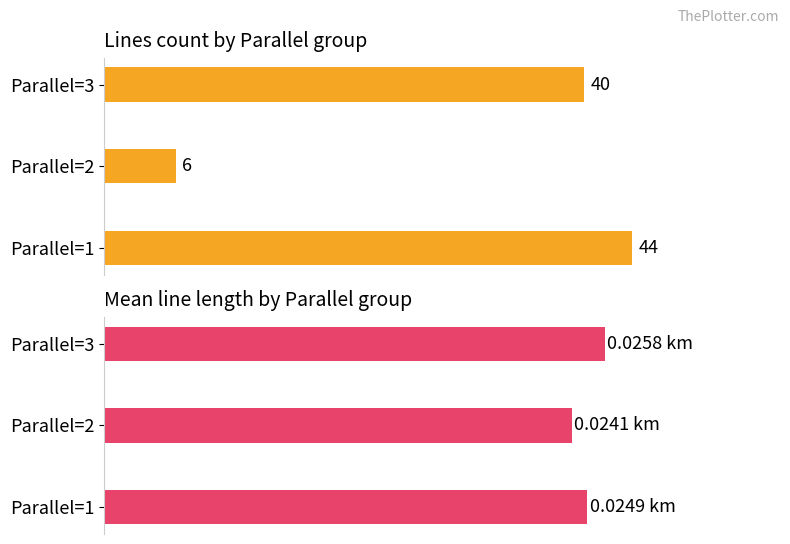

How many groups of bars are there?

3